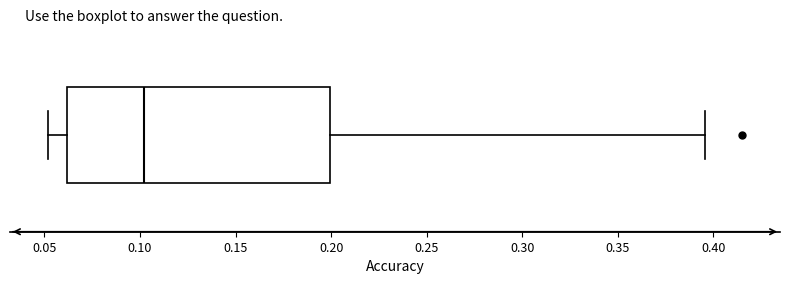

Where does the median line of the box sit on the x-axis? The values are not printed on the chart, so give them approximately, as read against the axis.

0.100